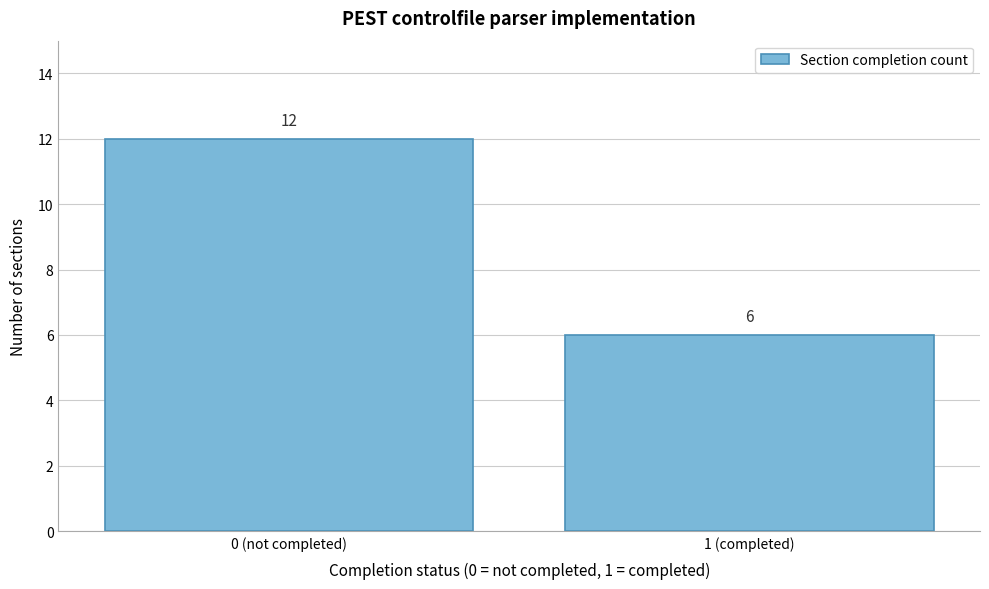

Reading left to right, list all the values displayed in this chart.

0 (not completed)=12	1 (completed)=6